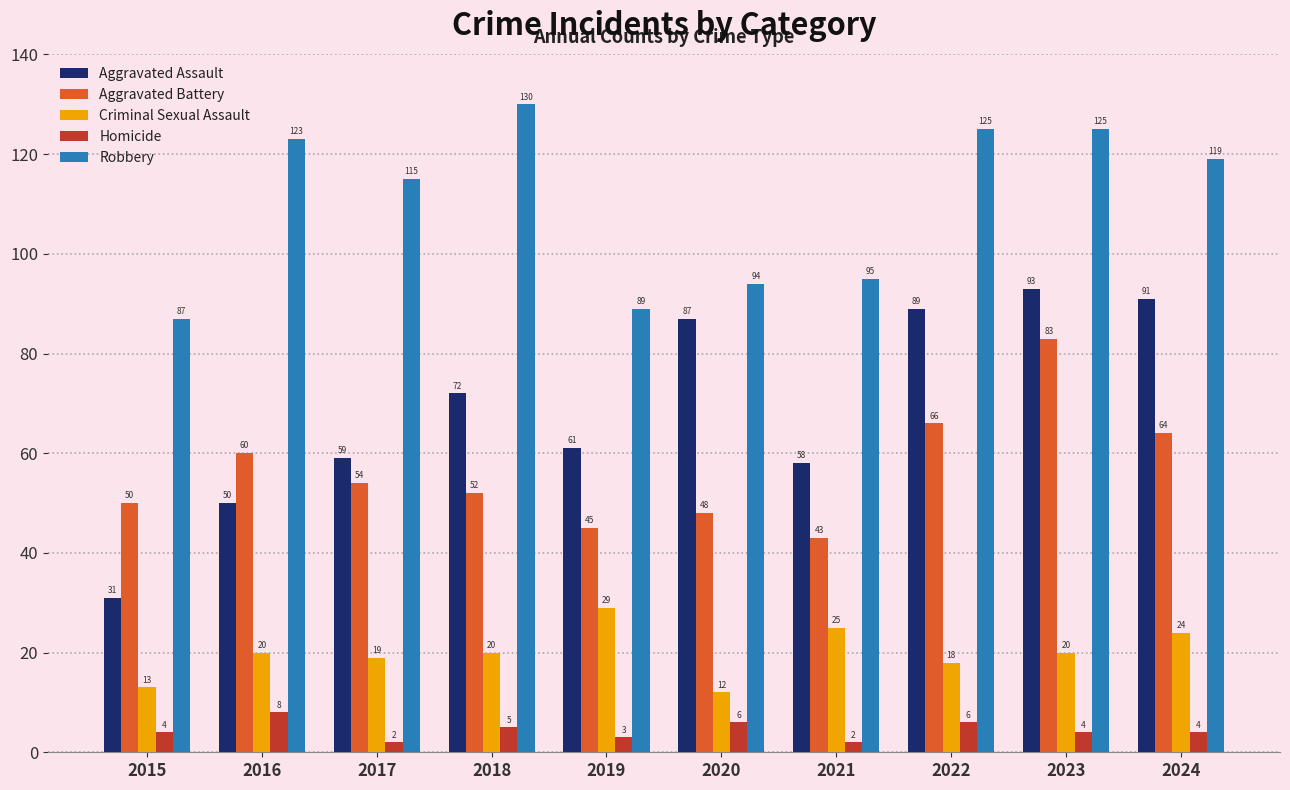

Is it true that Robbery equals 95 at 2021?

True